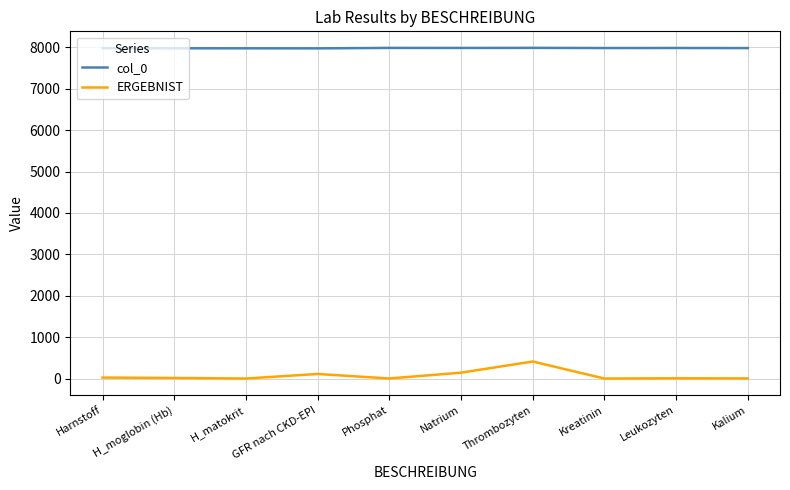

Does the chart display data point markers on the line(s)?

No